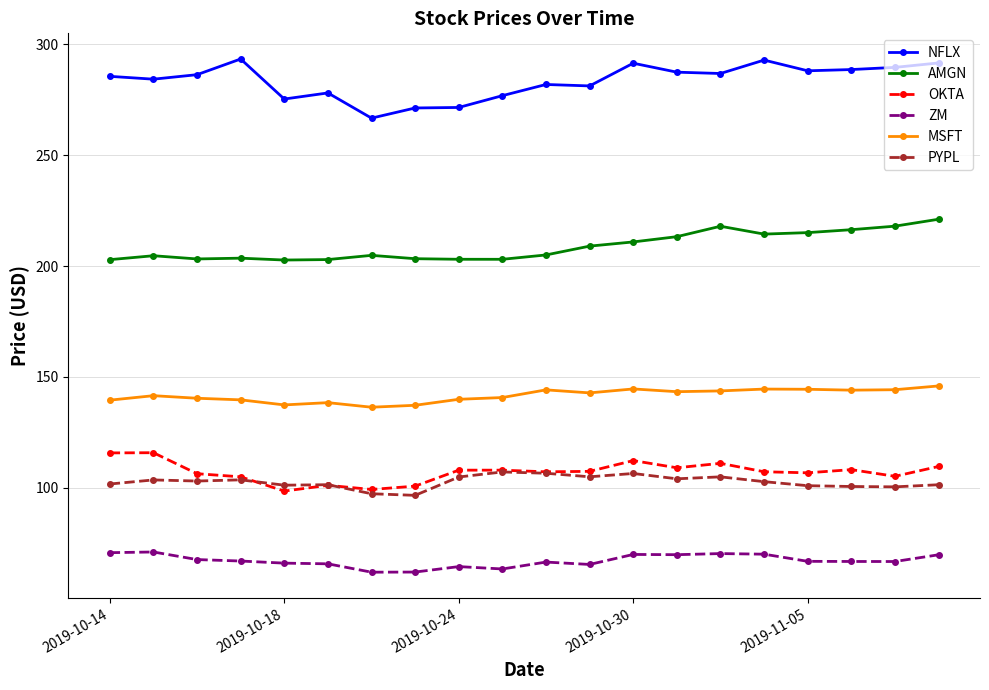

What is the difference between the second highest and minimum values in the ZM series?

8.8